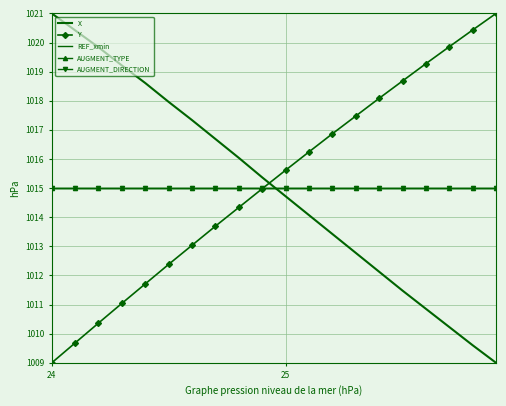

True or false: AUGMENT_TYPE has more than 0 interior local peaks.

False